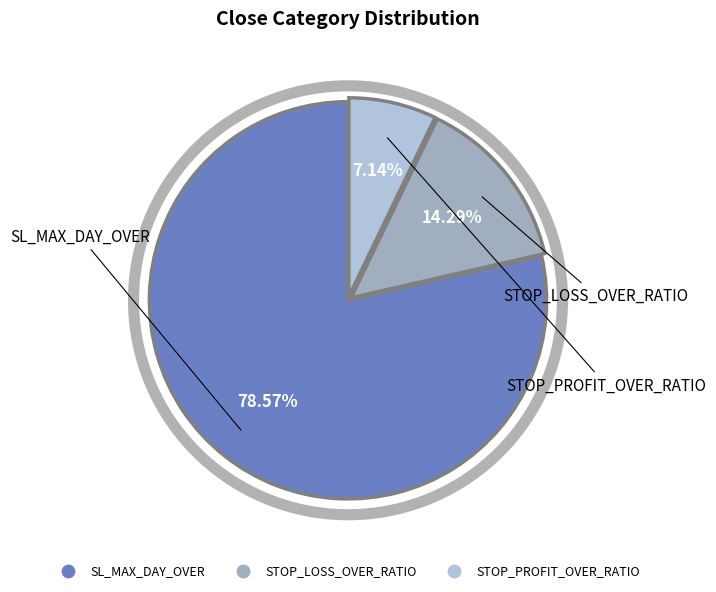

What percentage do STOP_PROFIT_OVER_RATIO and SL_MAX_DAY_OVER together represent?

85.7%